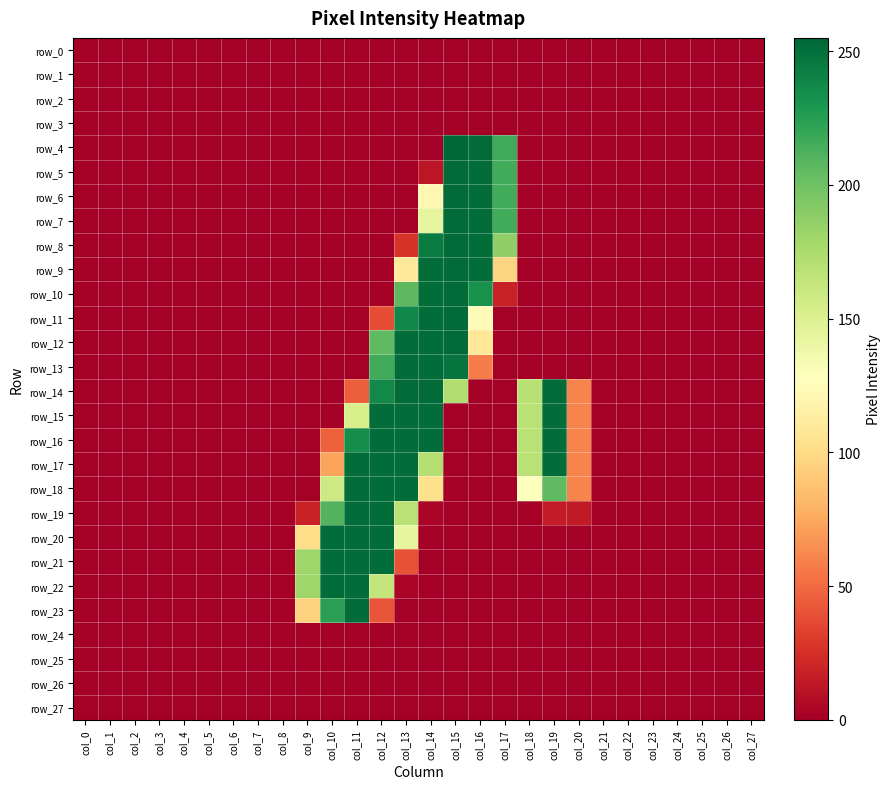

What is the maximum value for row_9?

253